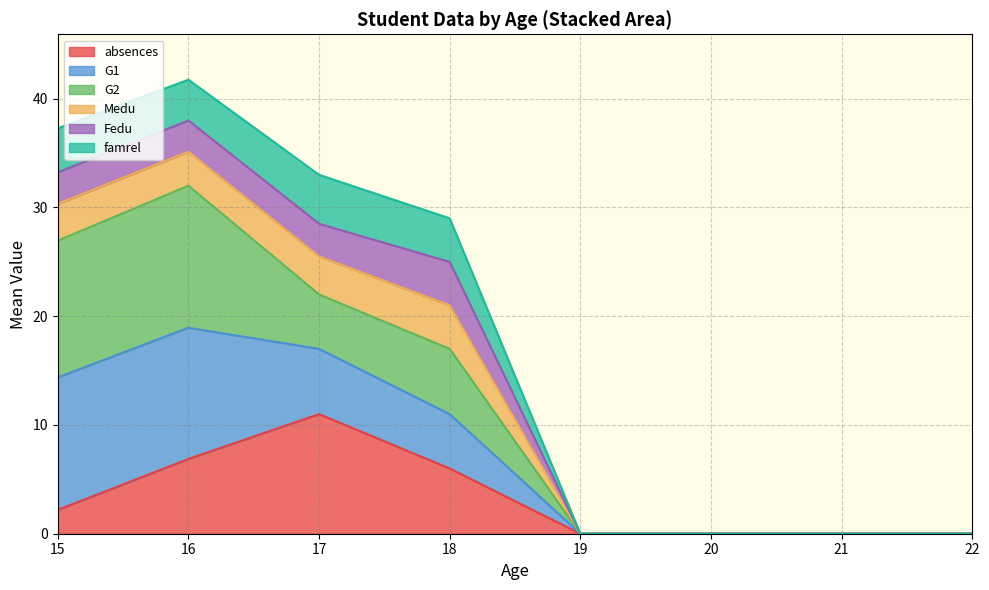

What is the highest value of the absences series?

11.0